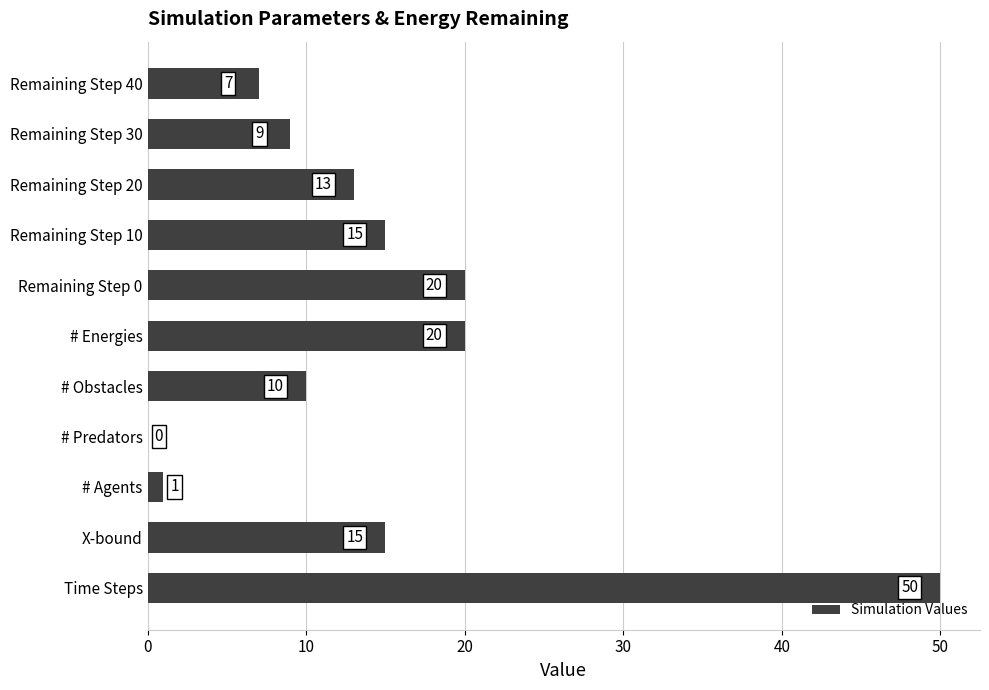

Are the bars grouped side by side (vs. stacked)?

No